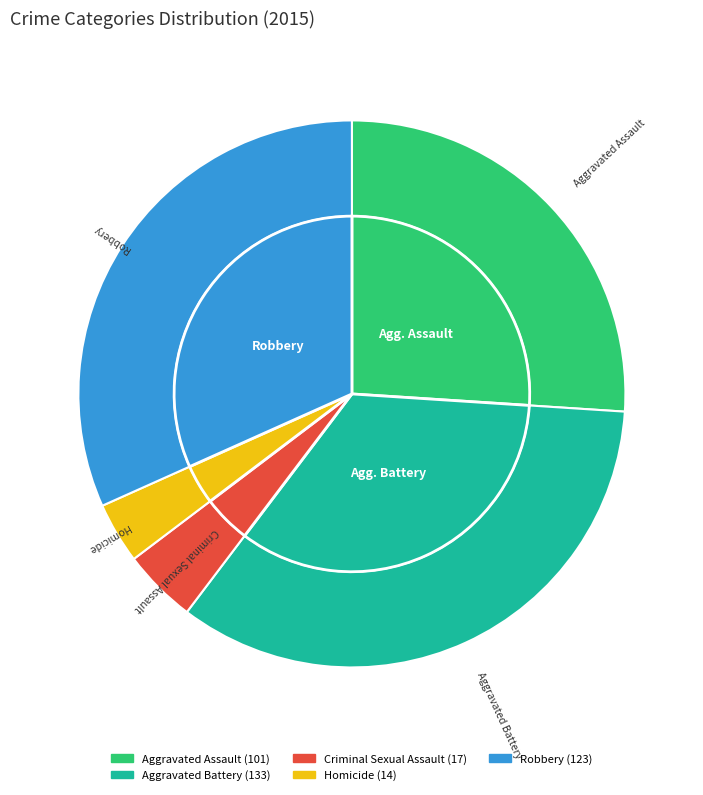

Does Homicide account for over 50% of the chart?

No